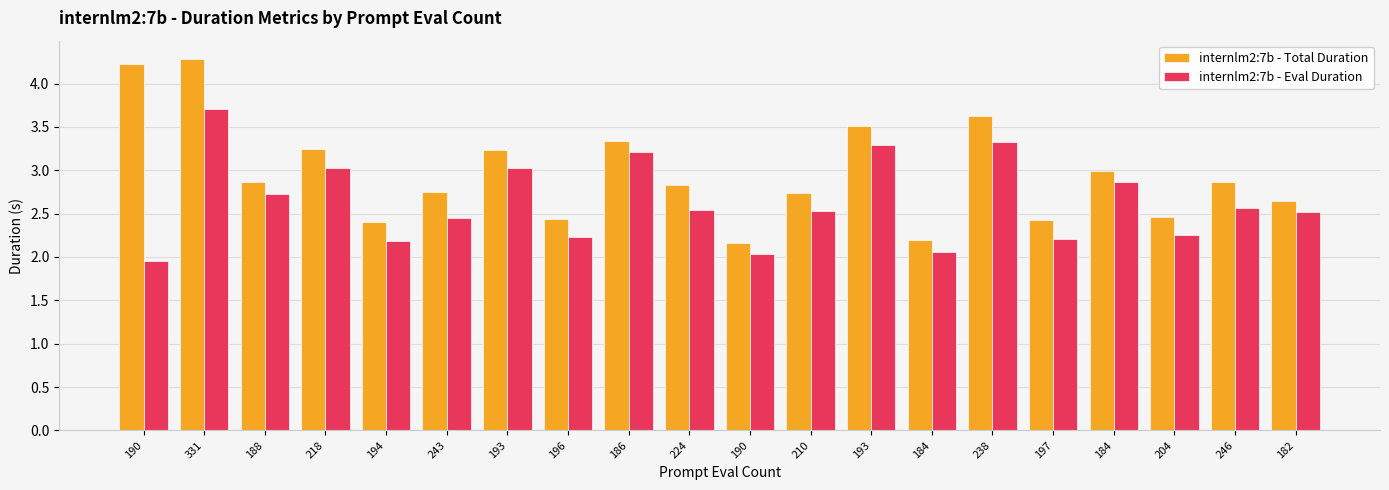

Are the bars horizontal?

No